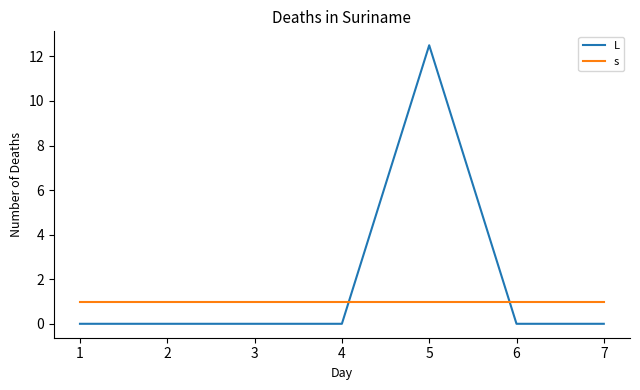

Which series has the widest spread of values?

L